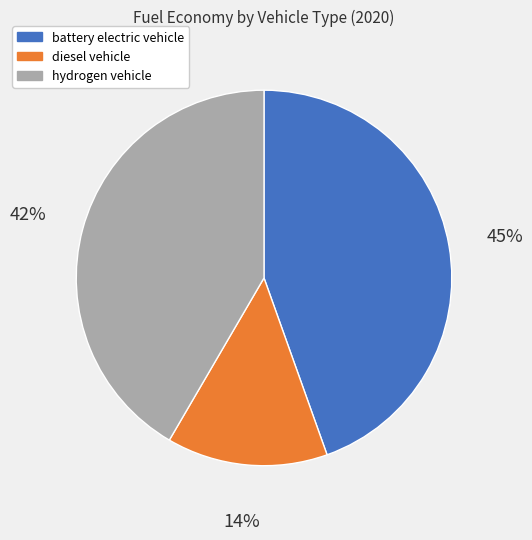

The hydrogen vehicle slice represents 42% of the pie. True or false?

True